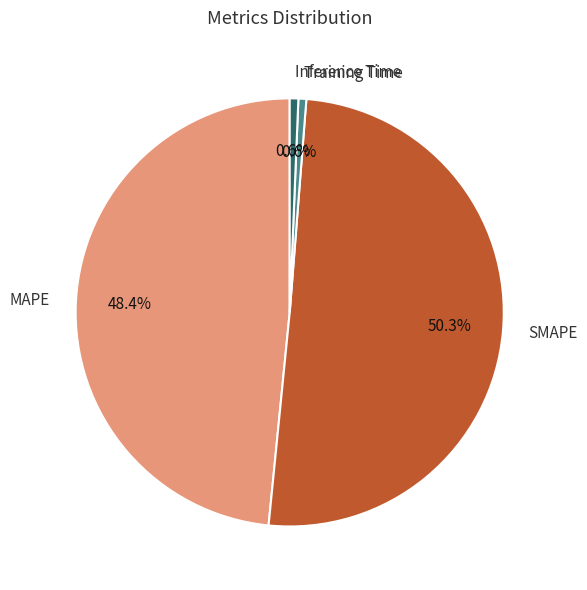

Is the sum of Inference Time and Training Time greater than half?

No